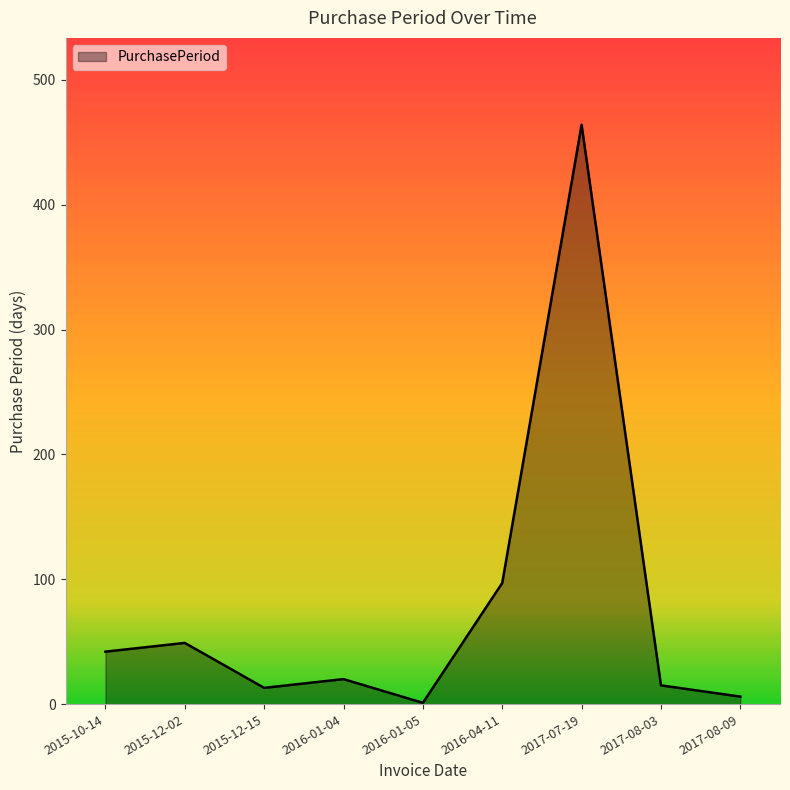

Where is the data nearest to the value 232?

2016-04-11